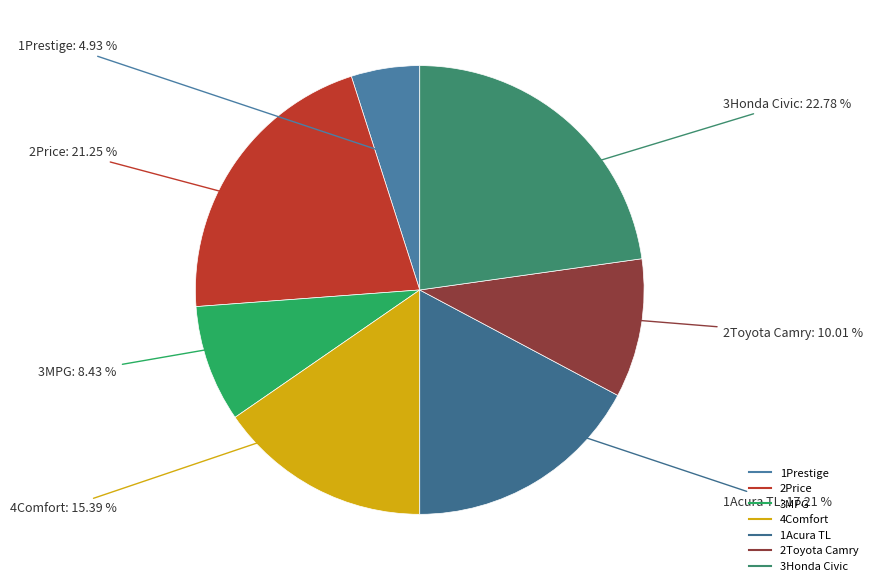

Does 2Price represent more than half of the total?

No